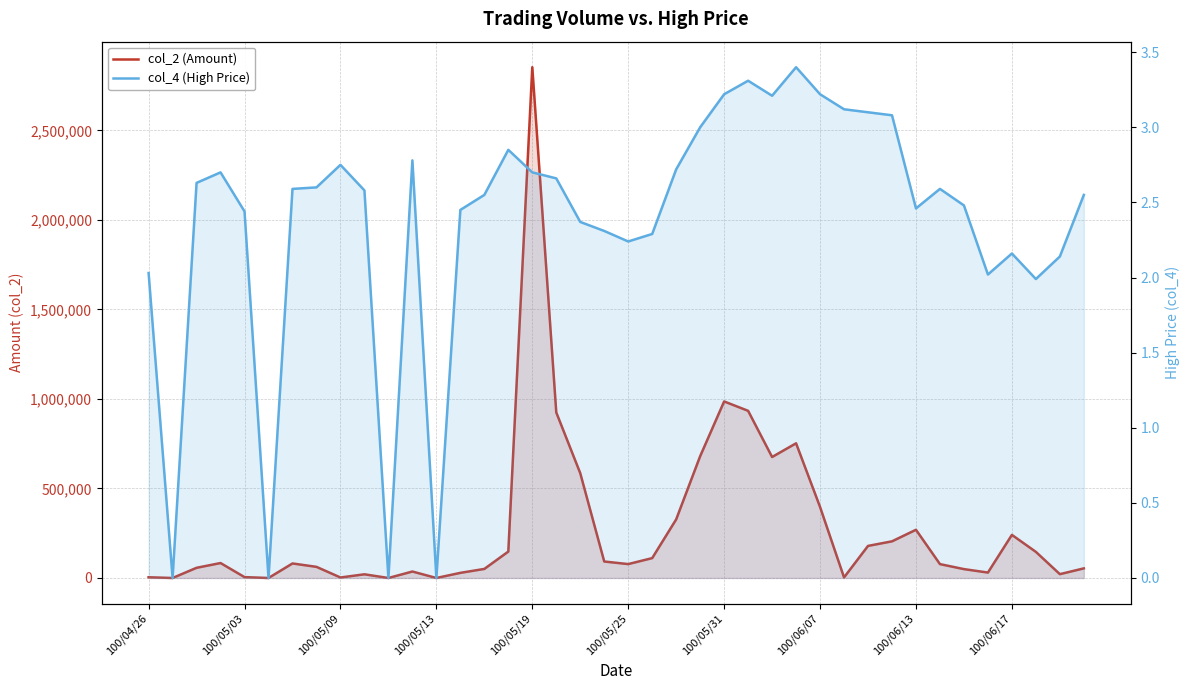

At 100/06/13, list the series in order from smallest to largest.

col_4 (High Price), col_2 (Amount)